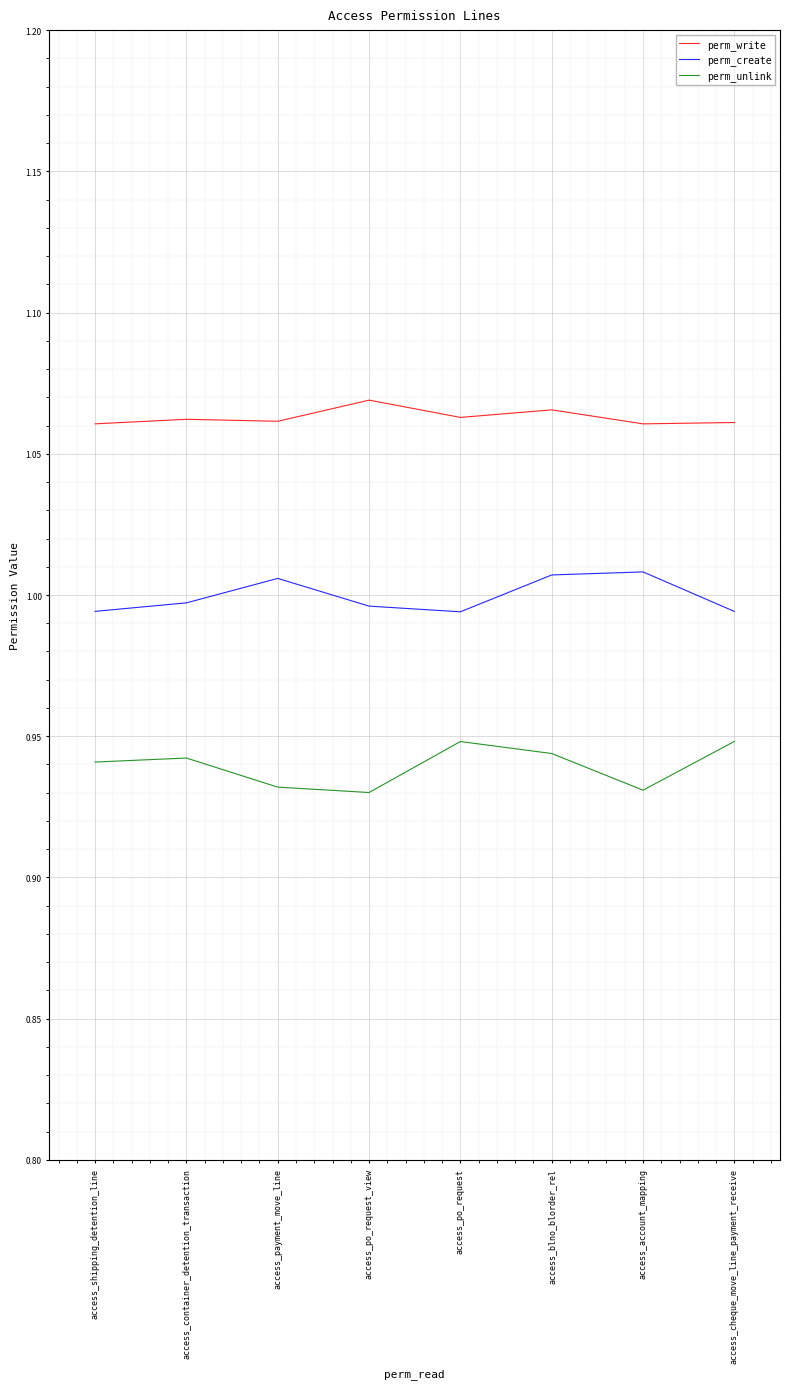

Is it true that perm_unlink equals 0.9 at access_account_mapping?

True